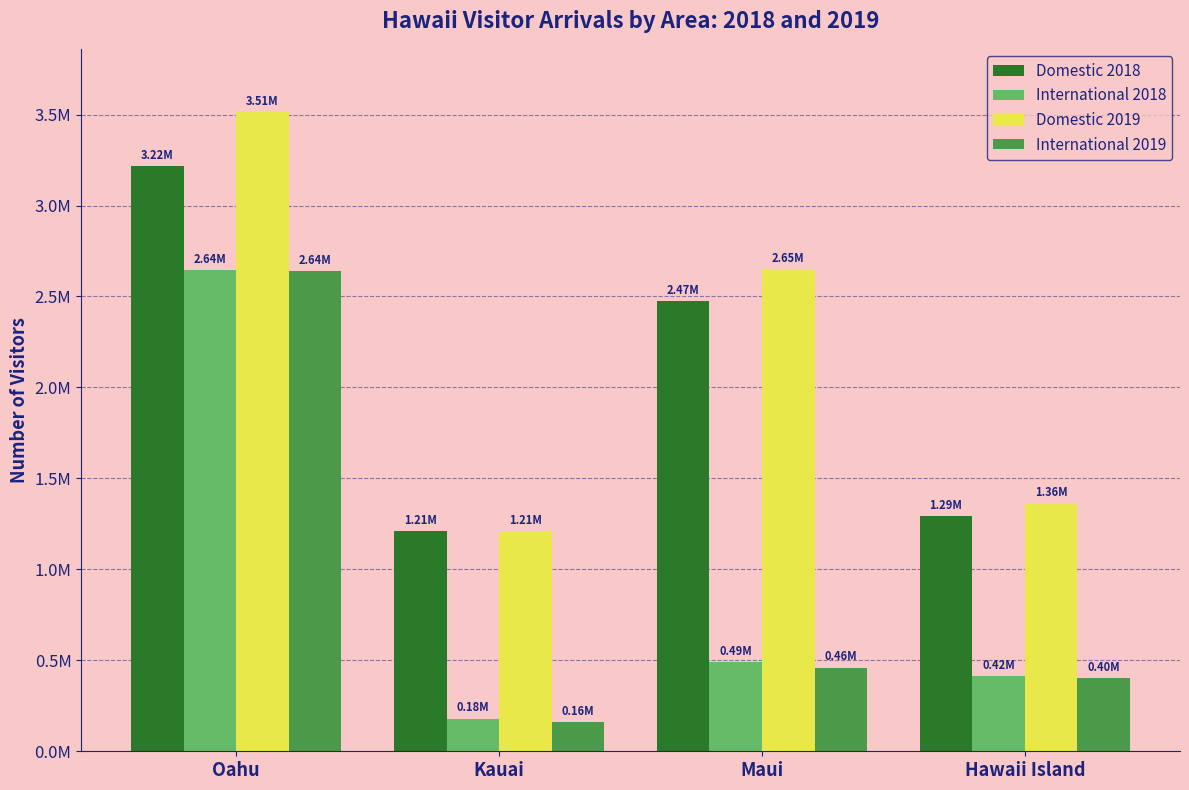

What are all the series names shown in the legend?

Domestic 2018, International 2018, Domestic 2019, International 2019